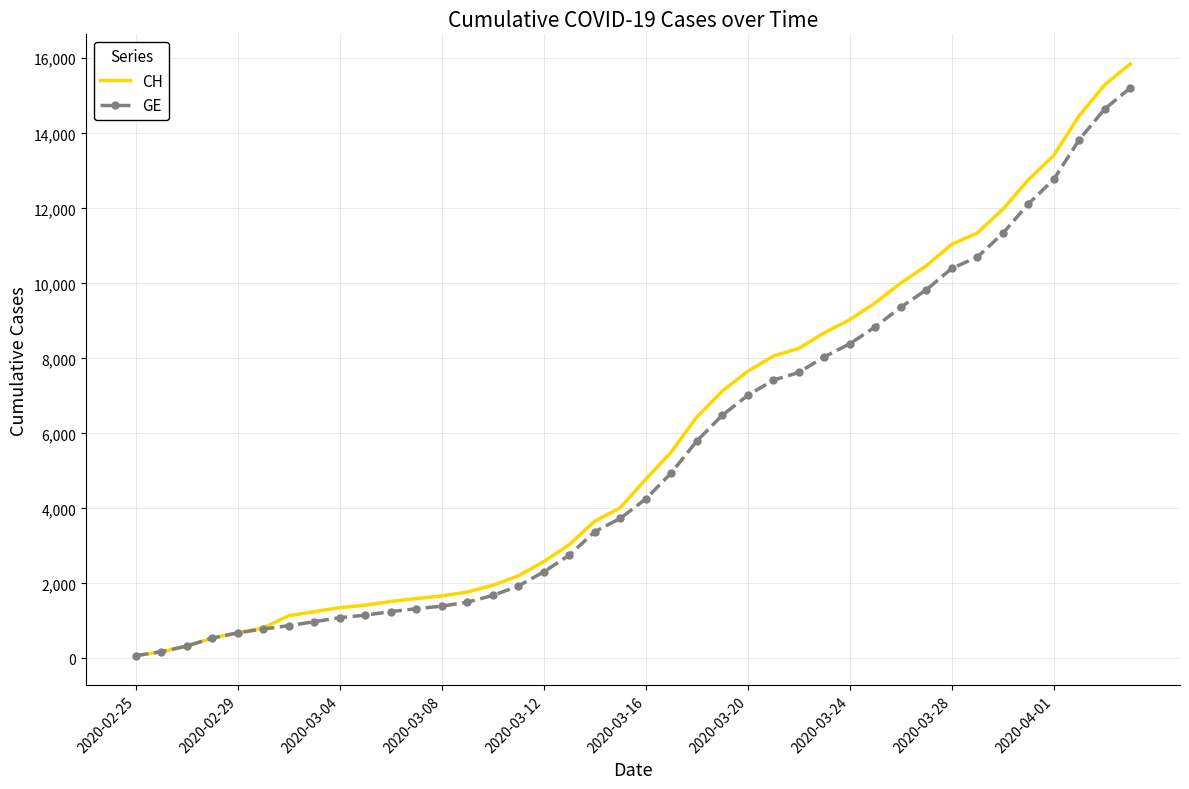

Which series has the largest range (max minus min)?

CH